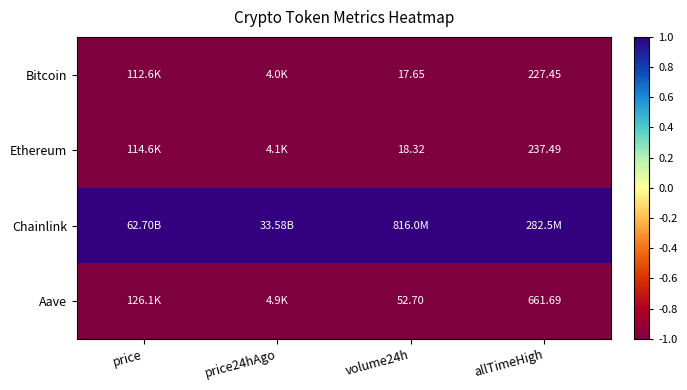

Is the value of Aave at volume24h greater than the value of Bitcoin at volume24h?

Yes